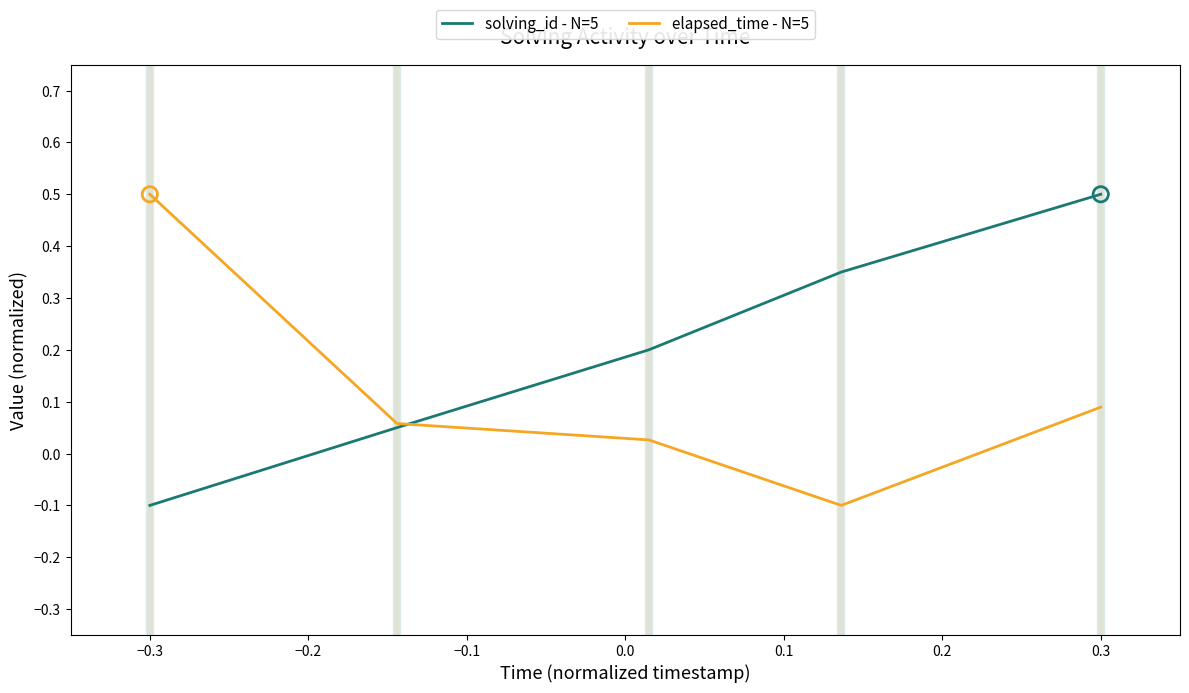

Which series has the largest total across all categories?

solving_id - N=5